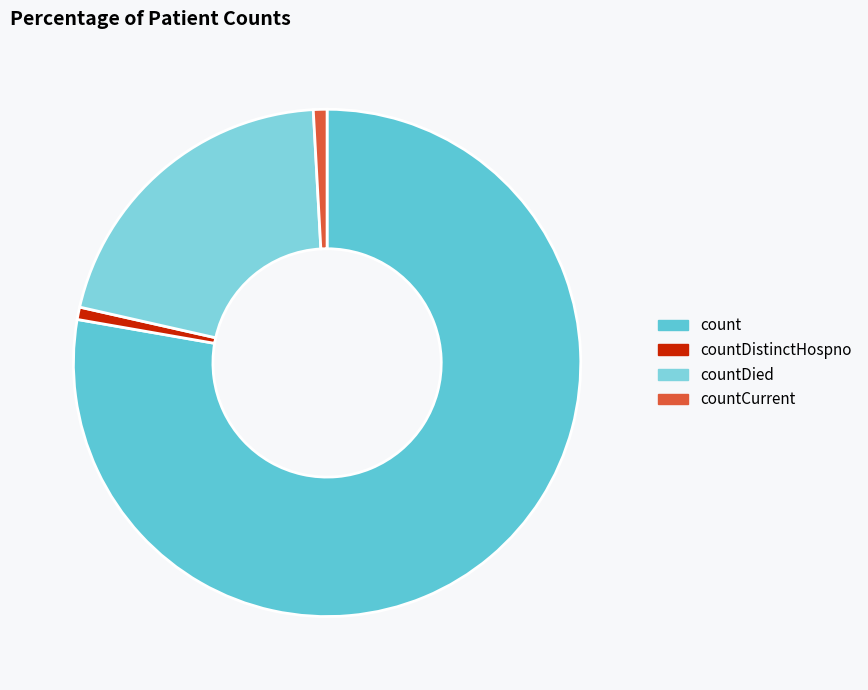

The countDistinctHospno slice represents 1% of the pie. True or false?

True